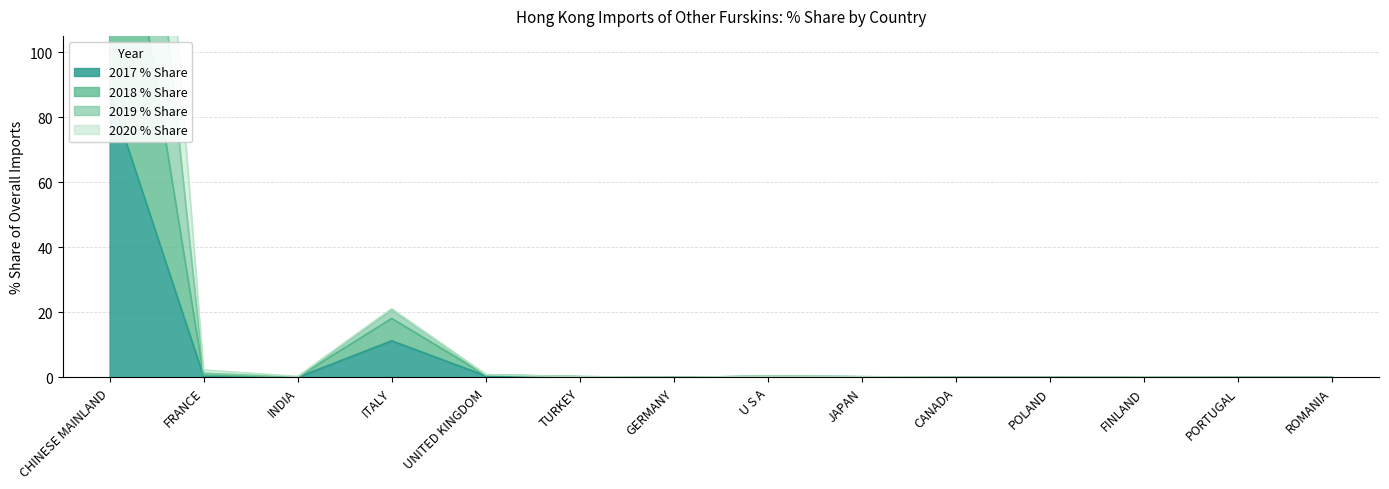

At which category does 2019 % Share reach its first local peak?

ITALY